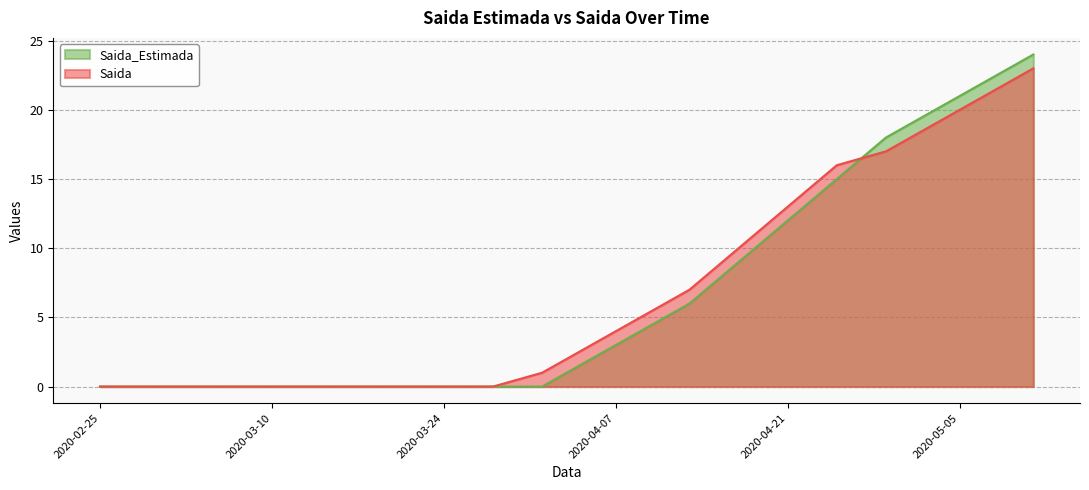

What is the label of the 7th point from the right?

2020-04-17